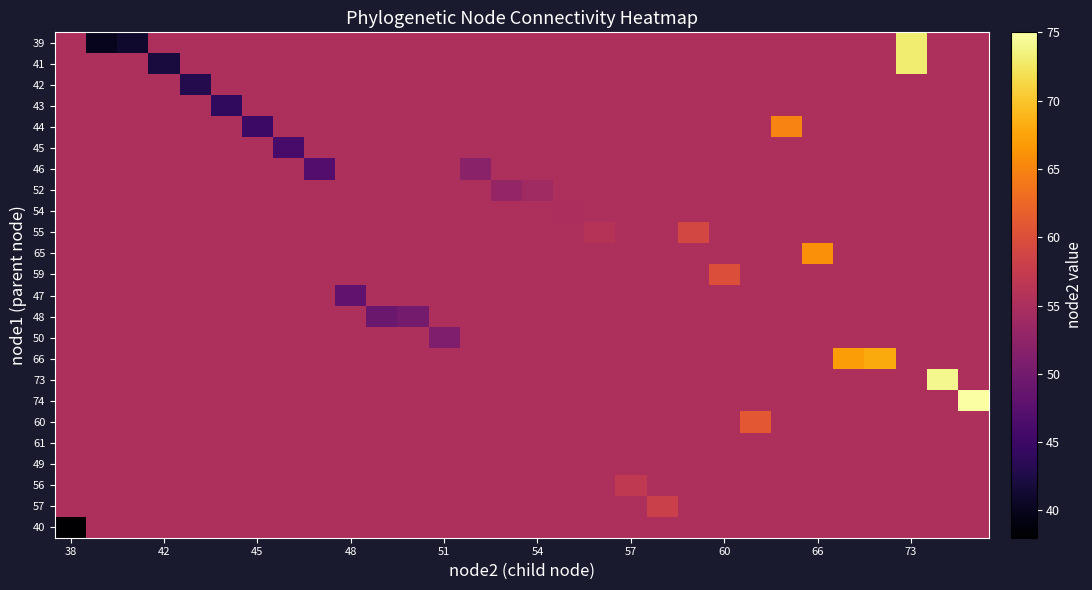

What is the greatest value displayed?

75.0